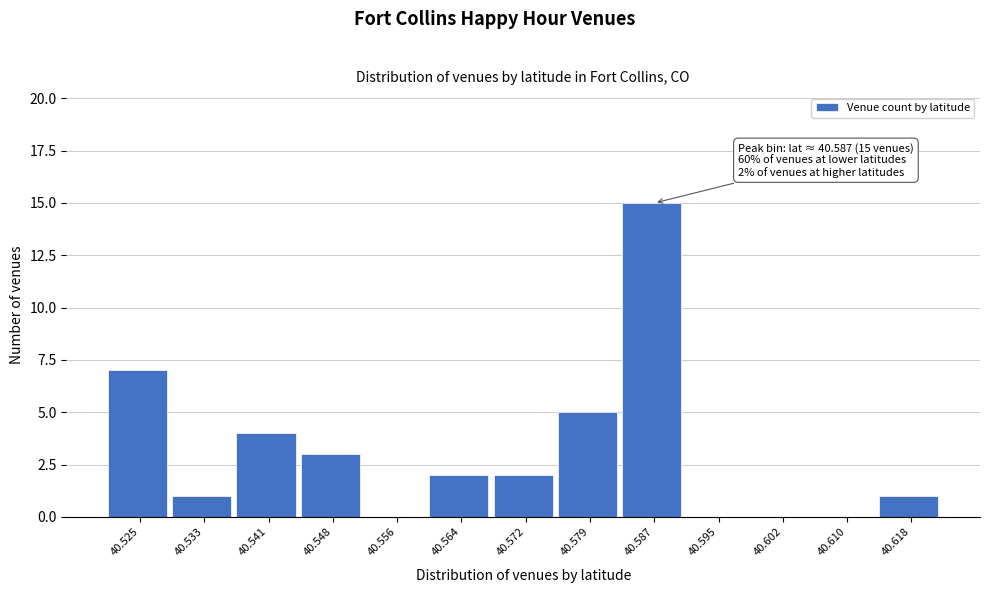

Over which range of the x-axis is the bar tallest?

40.583 to 40.591